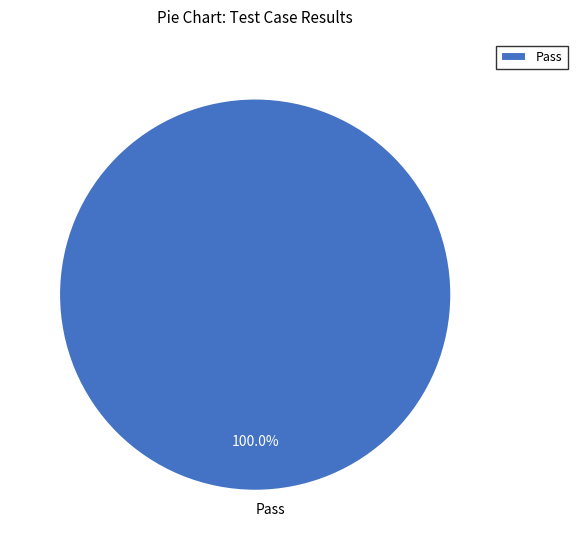

Which category accounts for the majority?

Pass